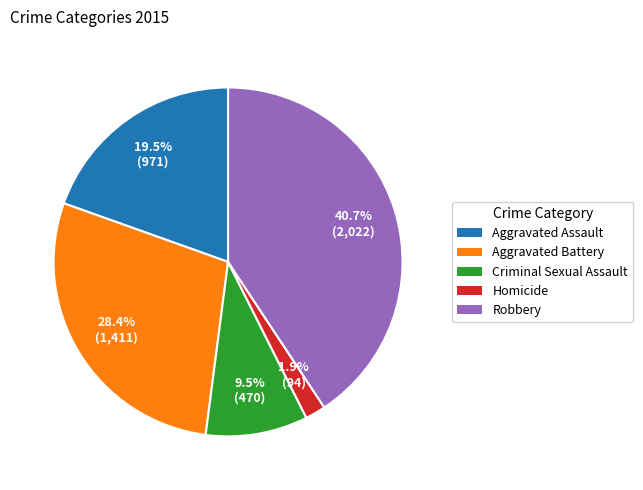

Is there any slice that represents more than half of the pie?

No